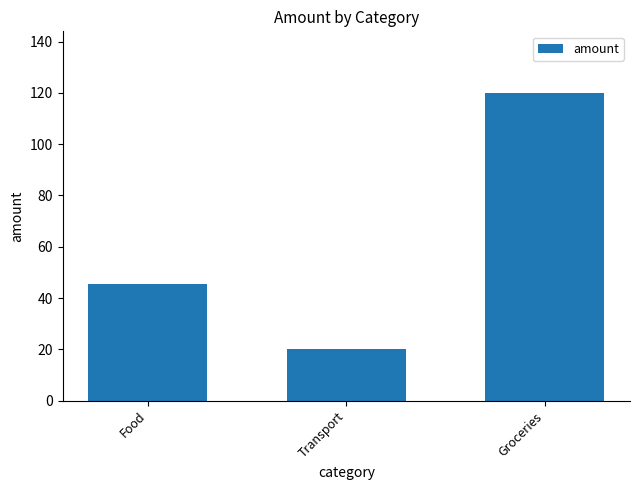

What is the difference between the values at Food and Transport?

25.5